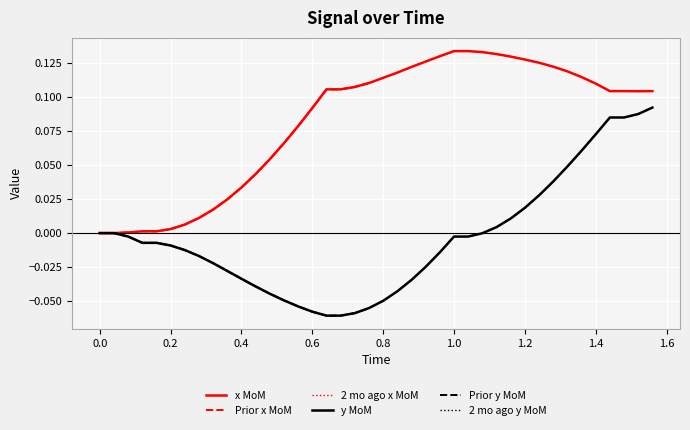

What is the sum of all x values?

3.3